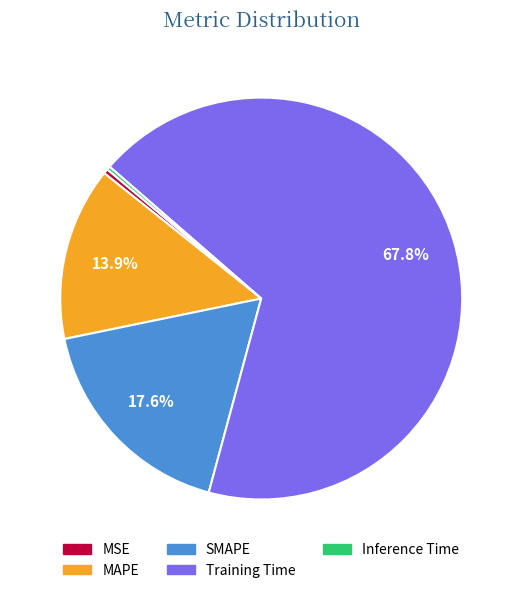

Is it true that MAPE is 14% of the pie?

True